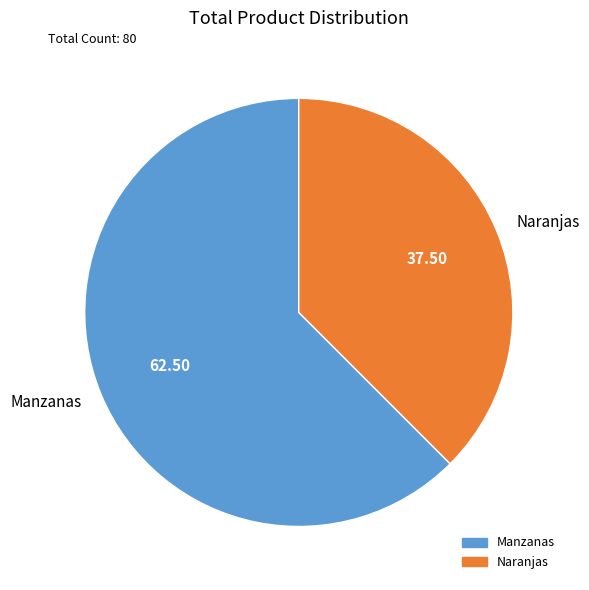

Between Manzanas and Naranjas, which is larger?

Manzanas